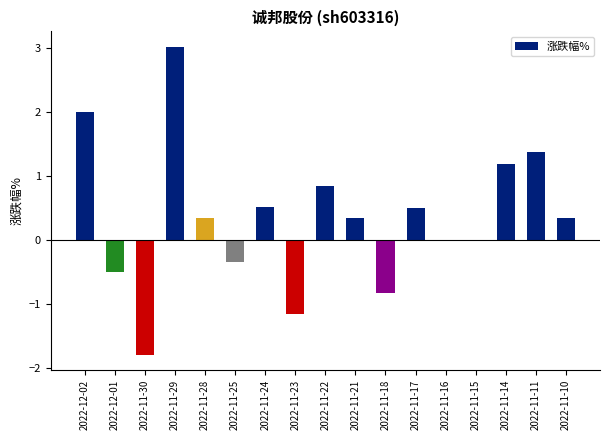

How many distinct data groups are displayed?

1